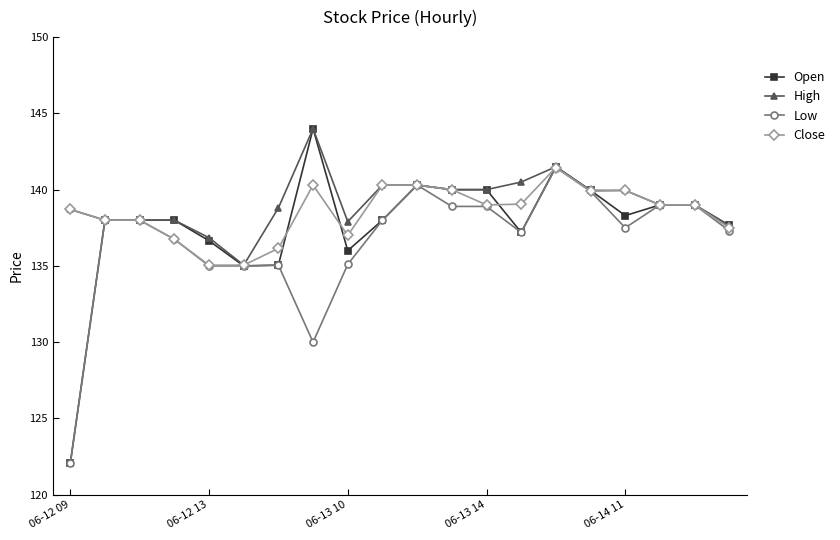

What is the maximum value shown in the chart?

144.0